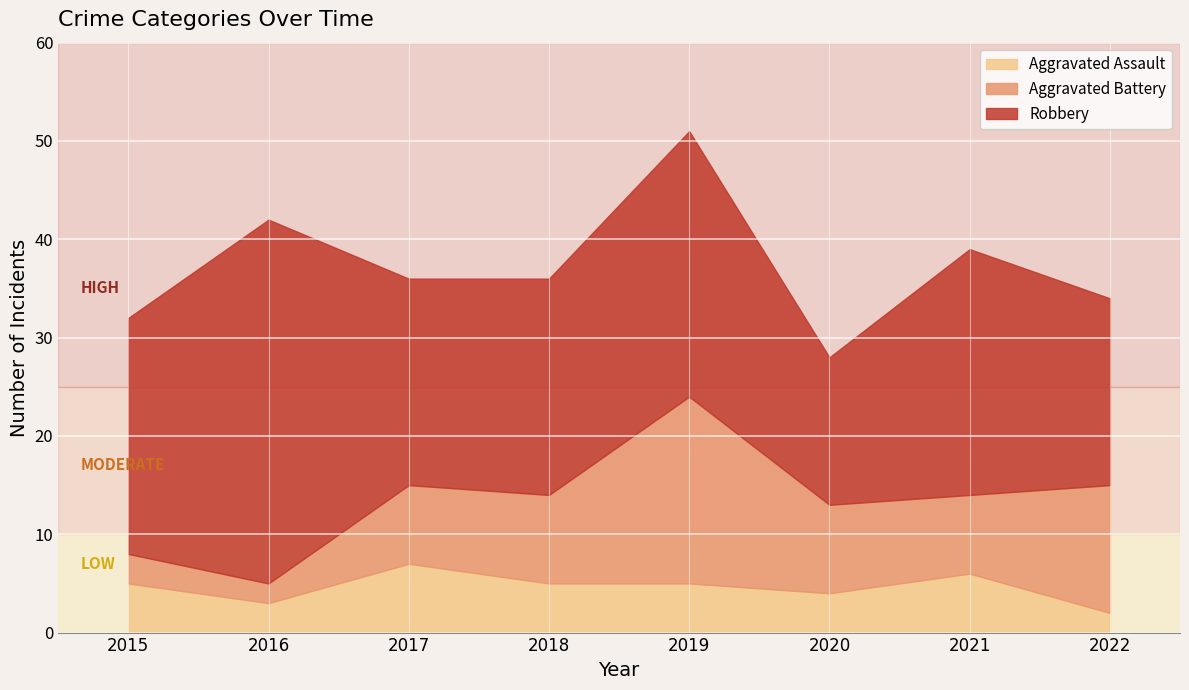

At which category is the sum across all series the highest?

2019